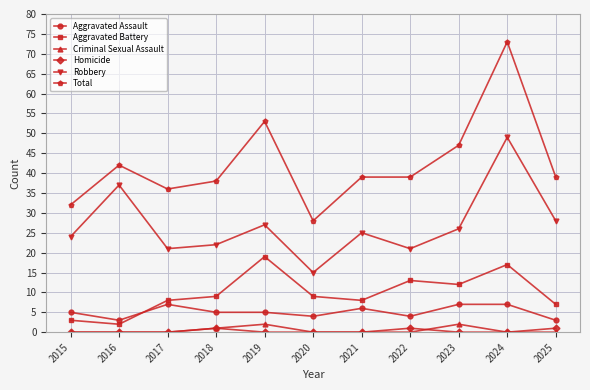

What is the difference between the highest and lowest values at 2023?

47